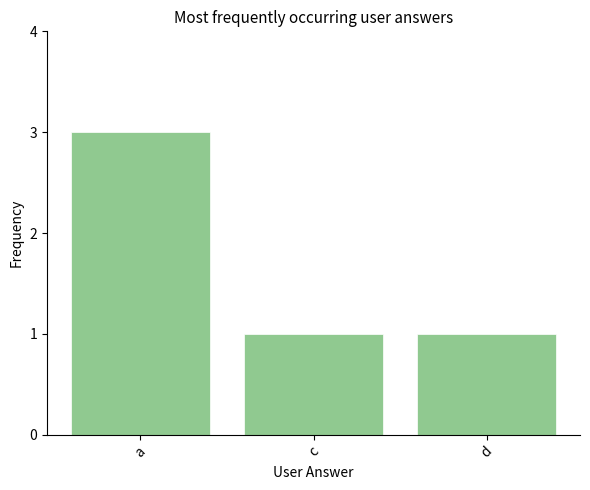

How many distinct data groups are displayed?

1